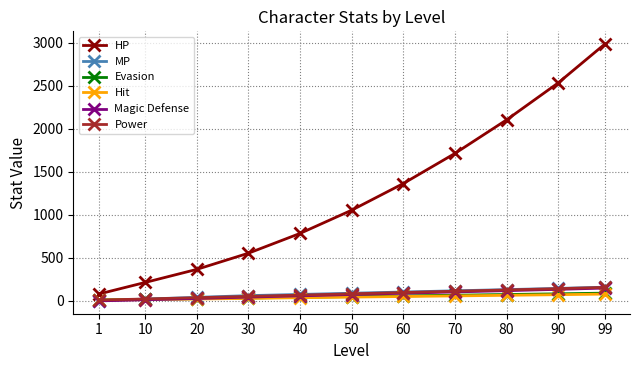

Which label corresponds to the largest value in the chart?

99